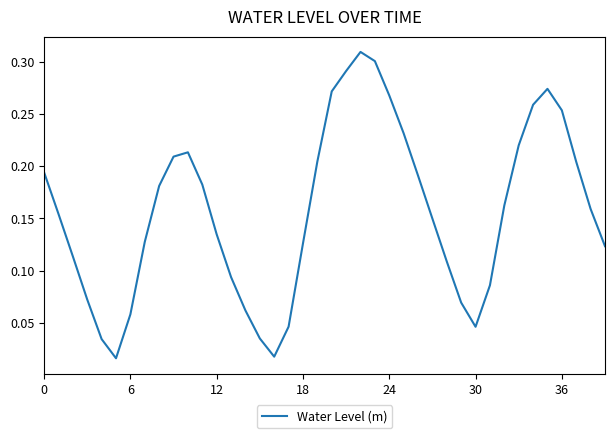

What is the label of the 27th point from the right?

13